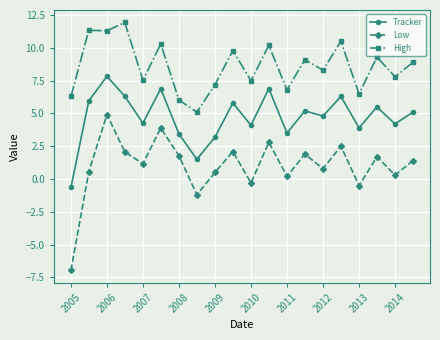

Which series has the widest spread of values?

Low